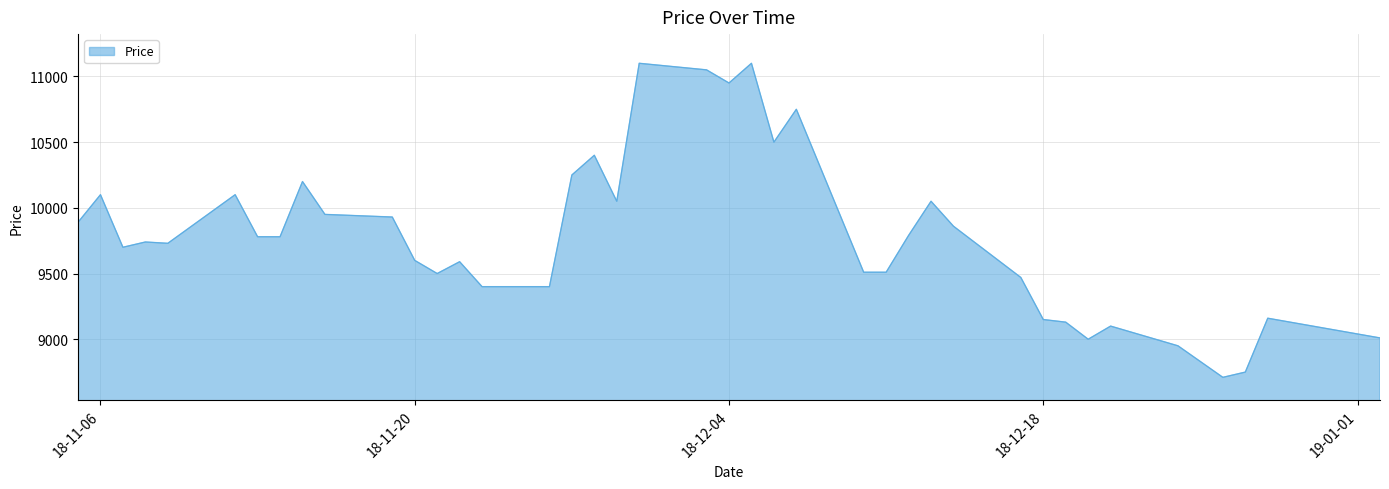

What is the difference between the maximum and minimum values?

2390